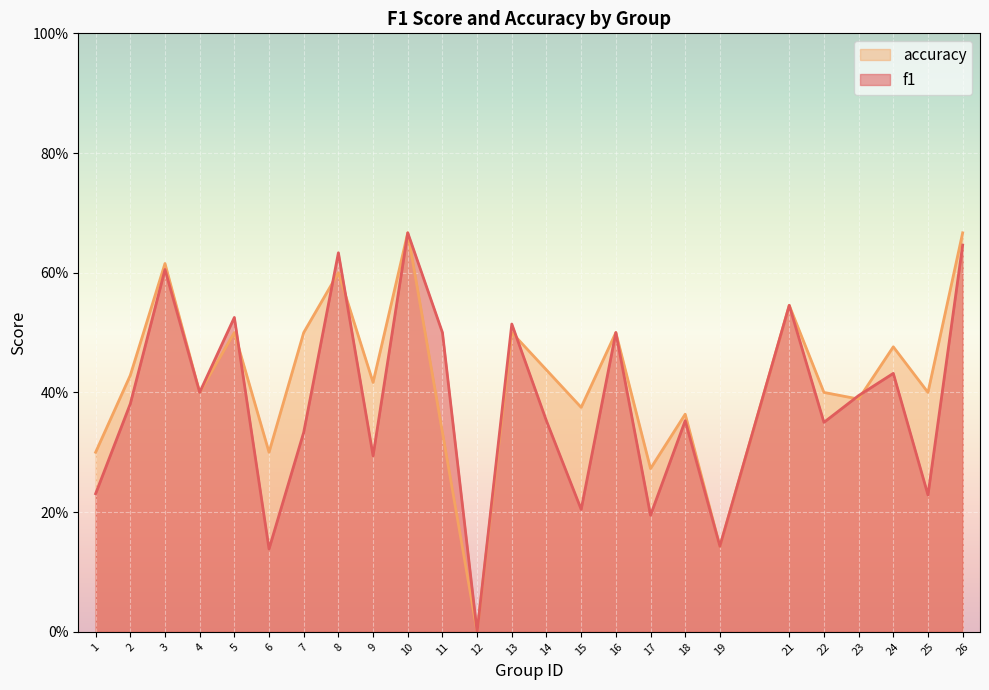

Reading right to left, extract all data points from this chart.

f1: 26=0.6	25=0.2	24=0.4	23=0.4	22=0.3	21=0.5	19=0.1	18=0.4	17=0.2	16=0.5	15=0.2	14=0.4	13=0.5	12=0.0	11=0.5	10=0.7	9=0.3	8=0.6	7=0.3	6=0.1	5=0.5	4=0.4	3=0.6	2=0.4	1=0.2
accuracy: 26=0.7	25=0.4	24=0.5	23=0.4	22=0.4	21=0.5	19=0.1	18=0.4	17=0.3	16=0.5	15=0.4	14=0.4	13=0.5	12=0.0	11=0.3	10=0.7	9=0.4	8=0.6	7=0.5	6=0.3	5=0.5	4=0.4	3=0.6	2=0.4	1=0.3